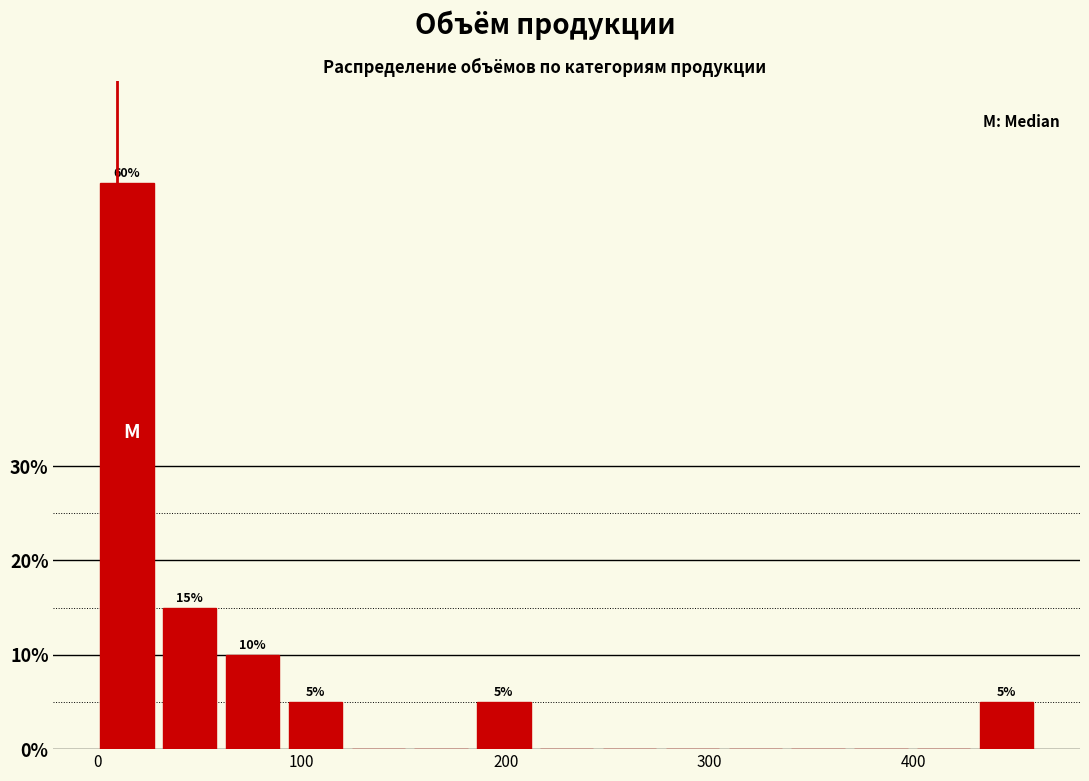

Read against the x-axis, roughly where is the centre of the tallest bar?

10